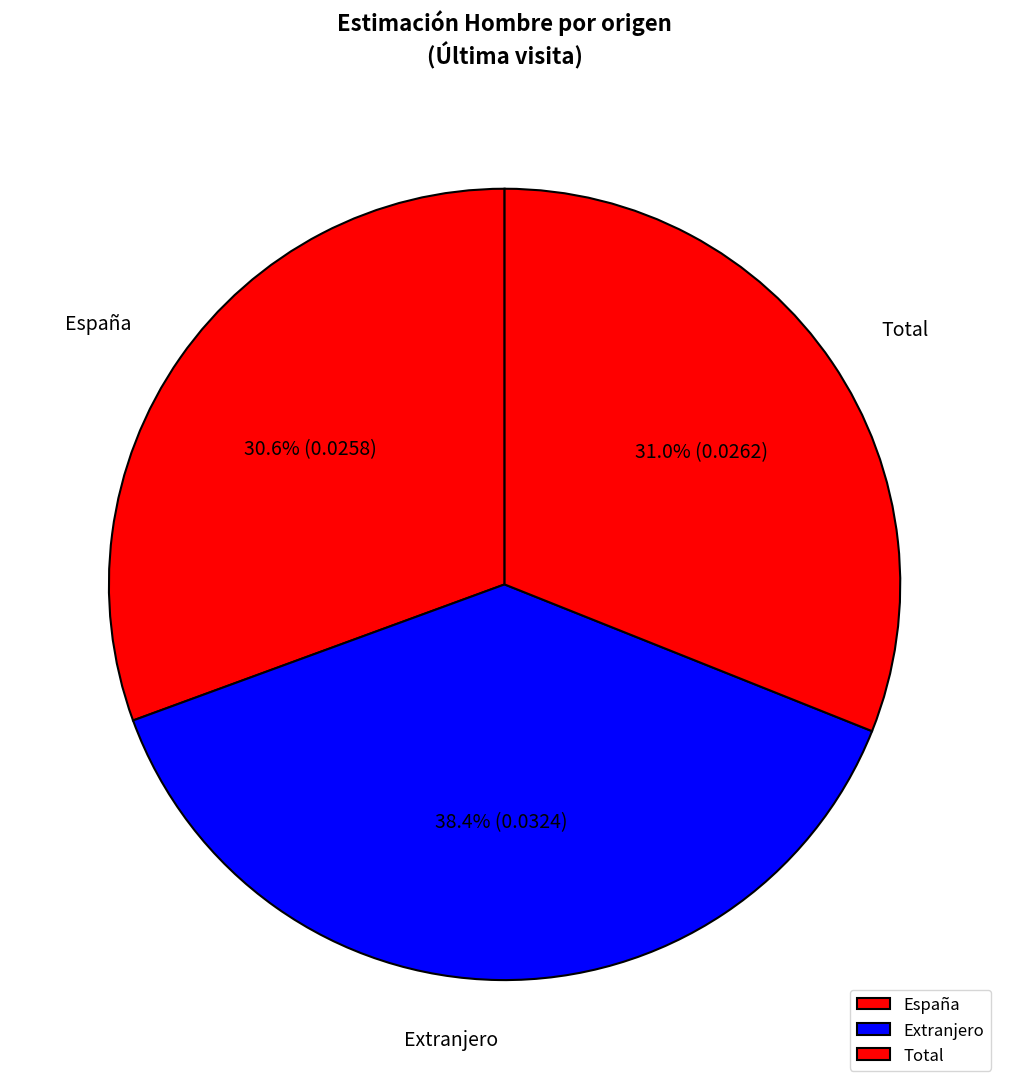

To the nearest percent, what is the combined percentage of Extranjero and Total?

69%